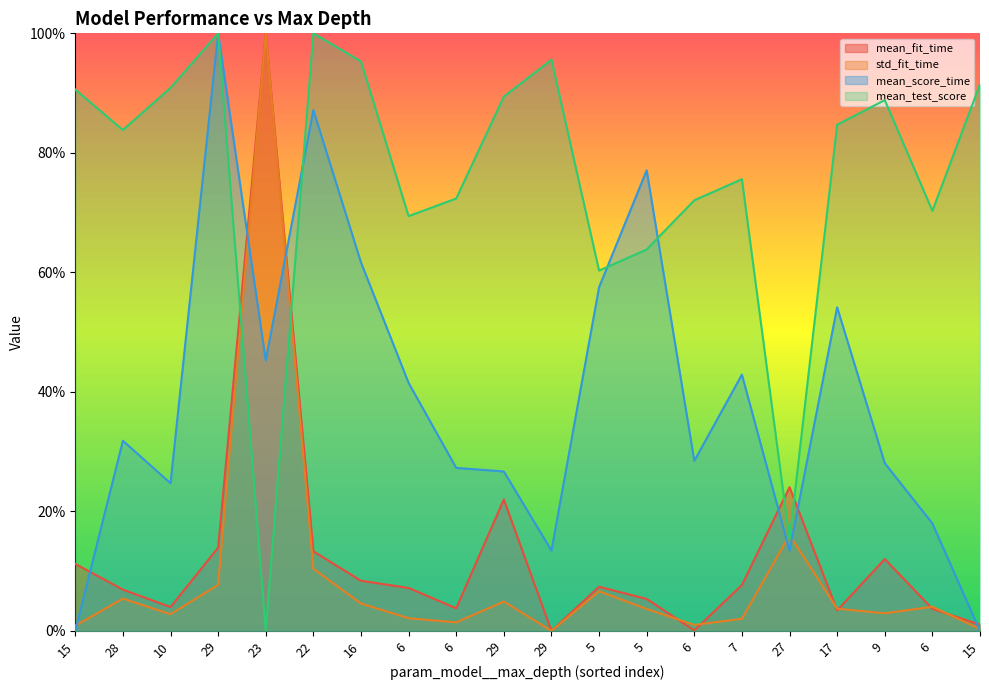

The value of mean_test_score at 7 is 0.8. True or false?

True